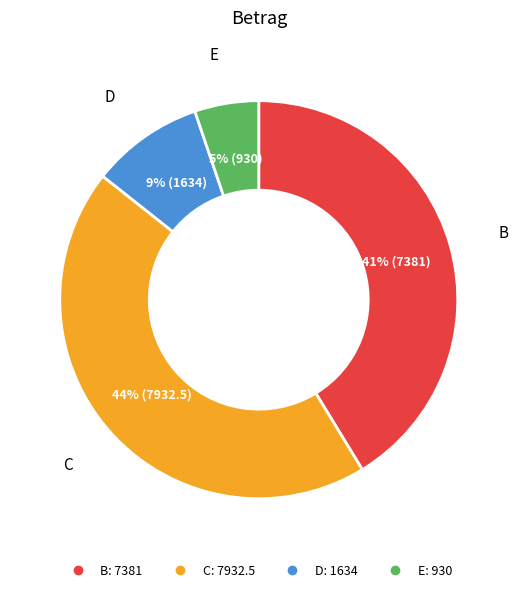

Between D and C, which is larger?

C